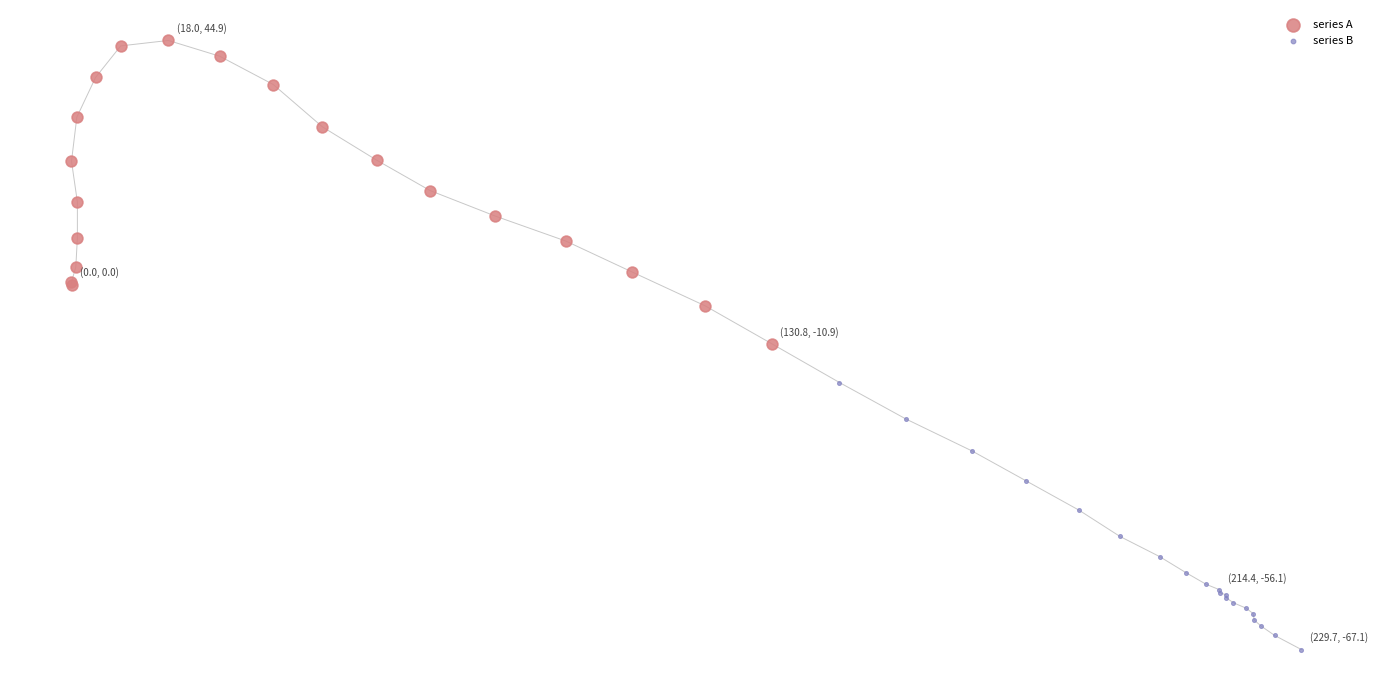

Which series reaches the maximum Y coordinate?

series A